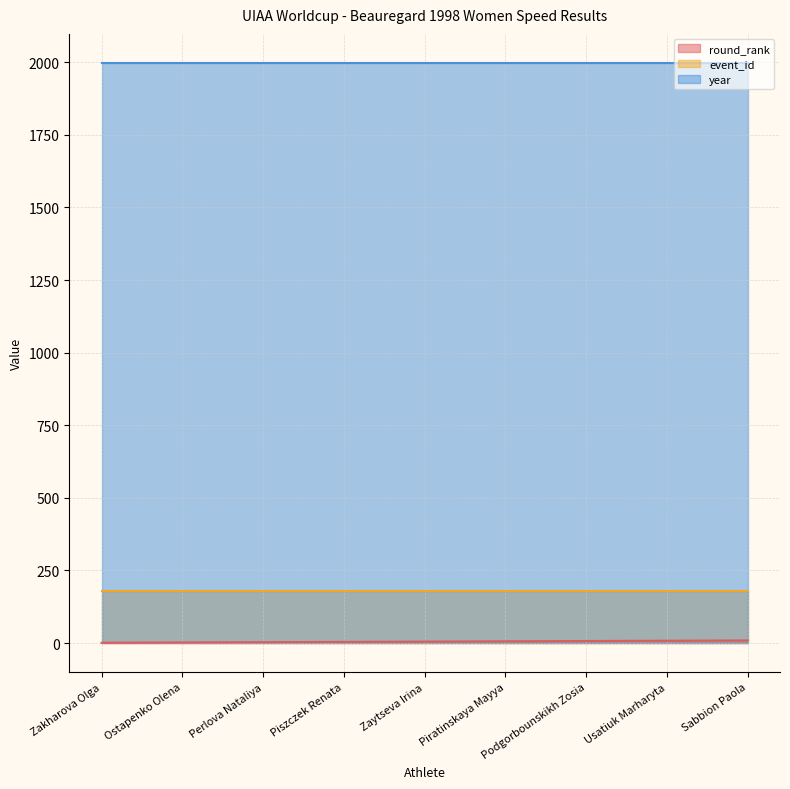

True or false: year has a value of 974 at Piratinskaya Mayya.

False